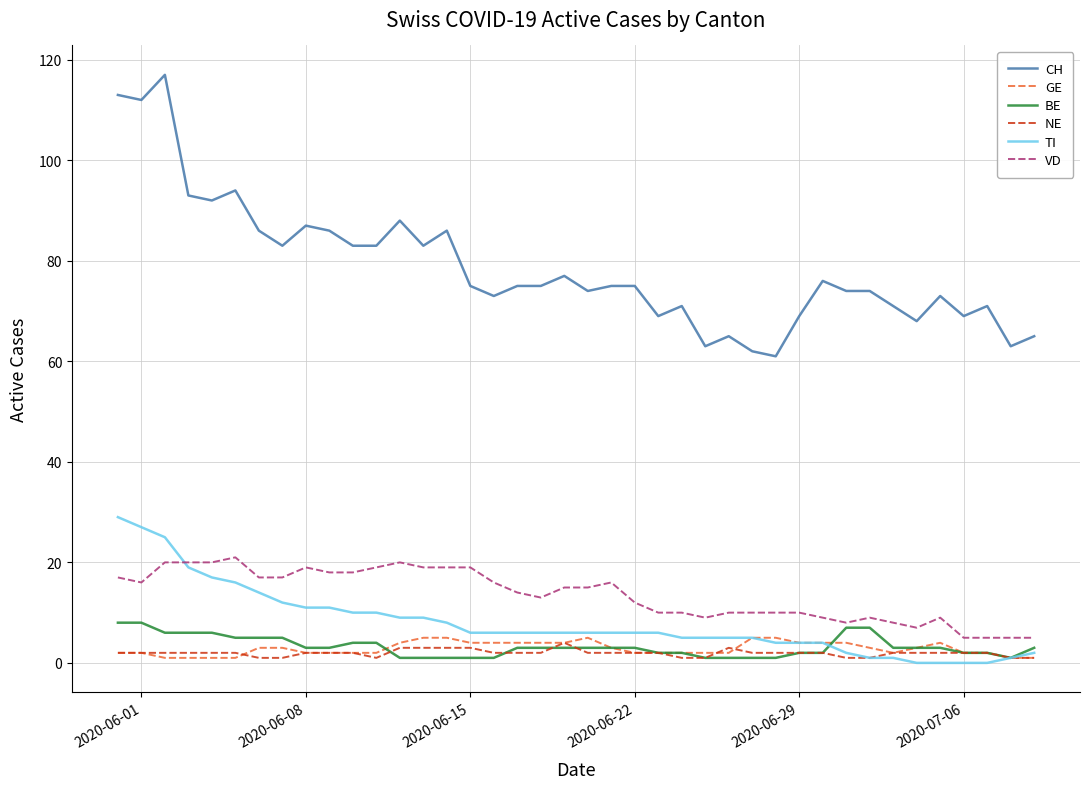

Which series has the largest range (max minus min)?

CH